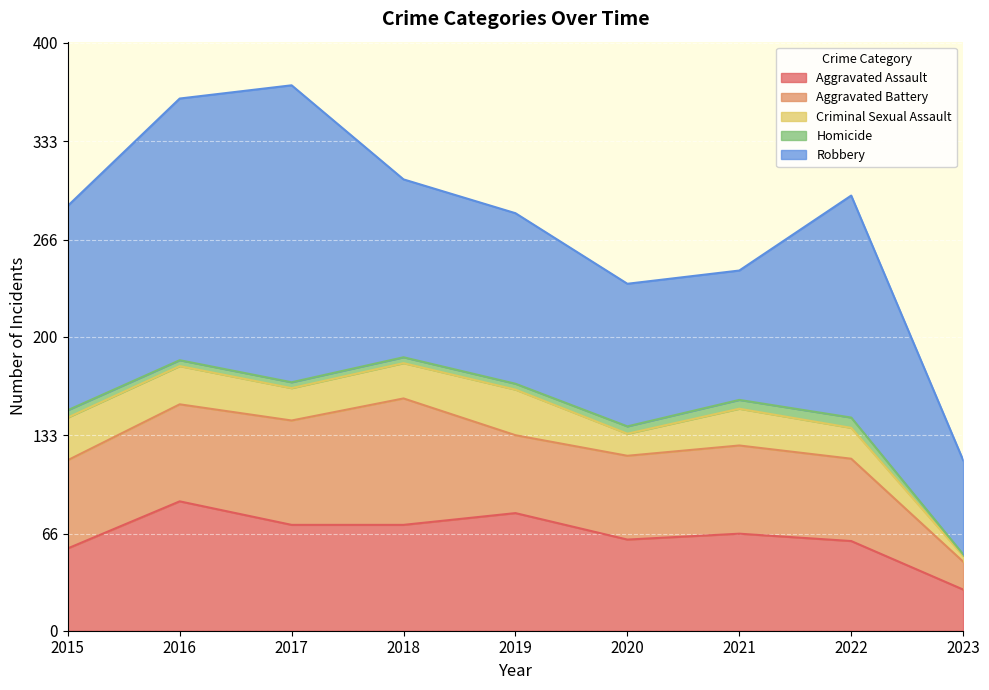

At 2016, list the series in order from smallest to largest.

Homicide, Criminal Sexual Assault, Aggravated Battery, Aggravated Assault, Robbery